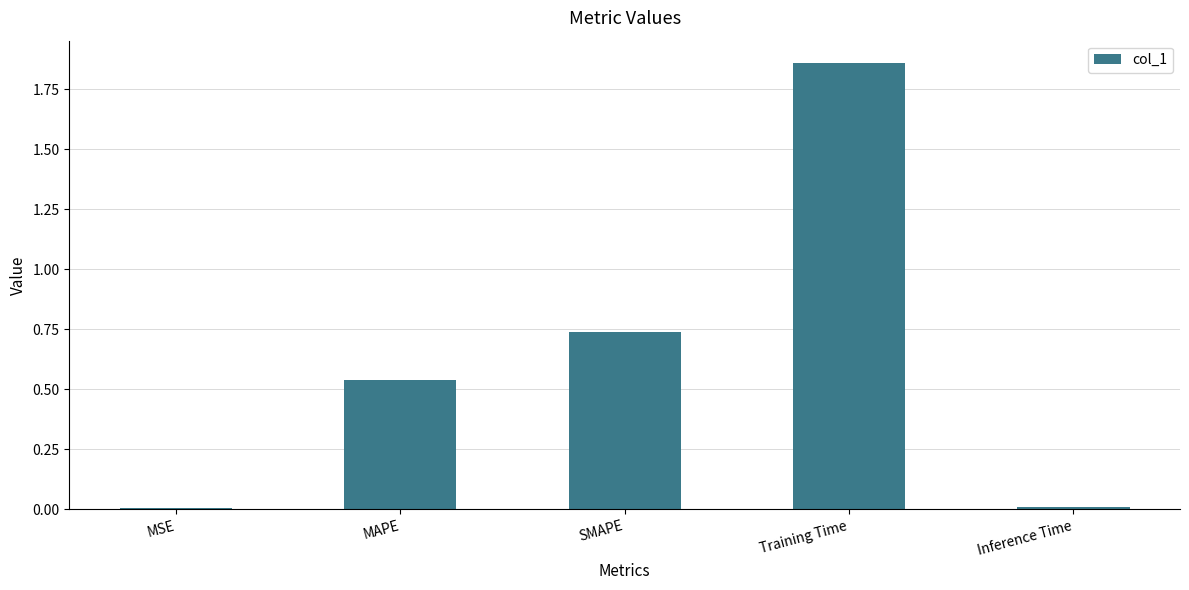

What is the change in value from MSE to SMAPE?

+0.7